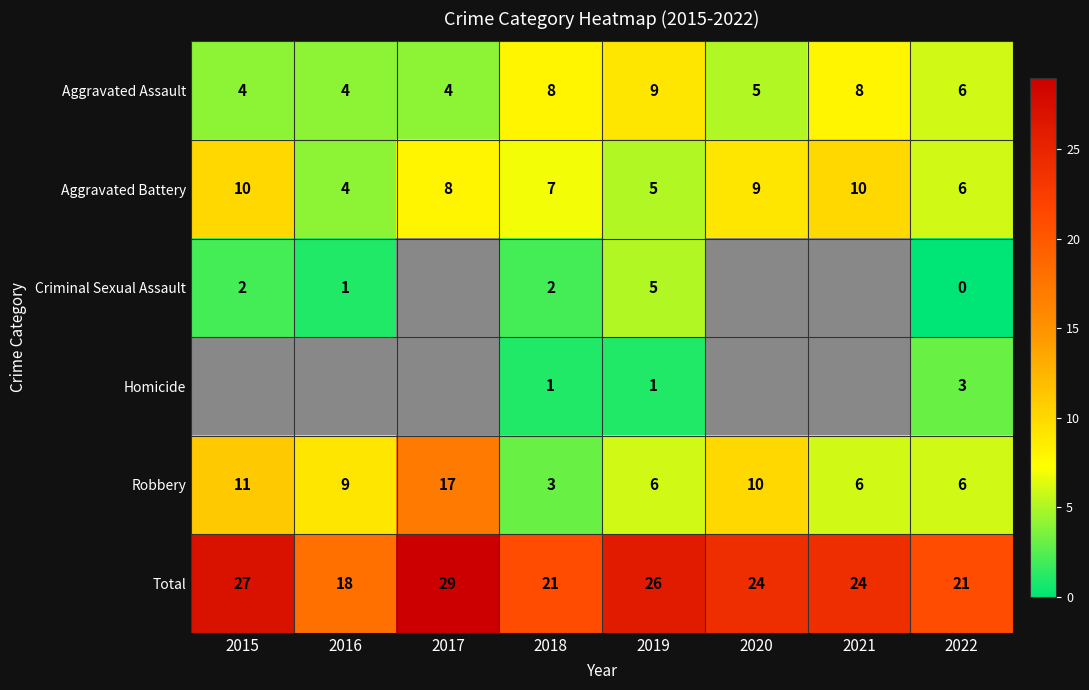

The Robbery series shows 2.0 at 2018. True or false?

False